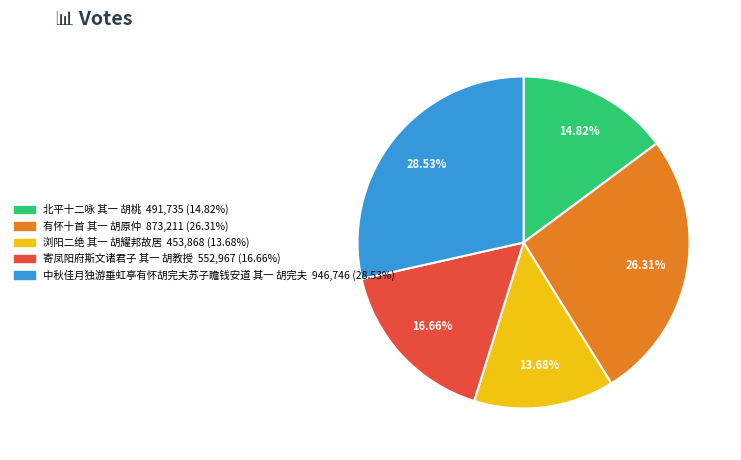

Rank the categories by value from lowest to highest.

浏阳二绝 其一 胡耀邦故居, 北平十二咏 其一 胡桃, 寄凤阳府斯文诸君子 其一 胡教授, 有怀十首 其一 胡原仲, 中秋佳月独游垂虹亭有怀胡完夫苏子瞻钱安道 其一 胡完夫